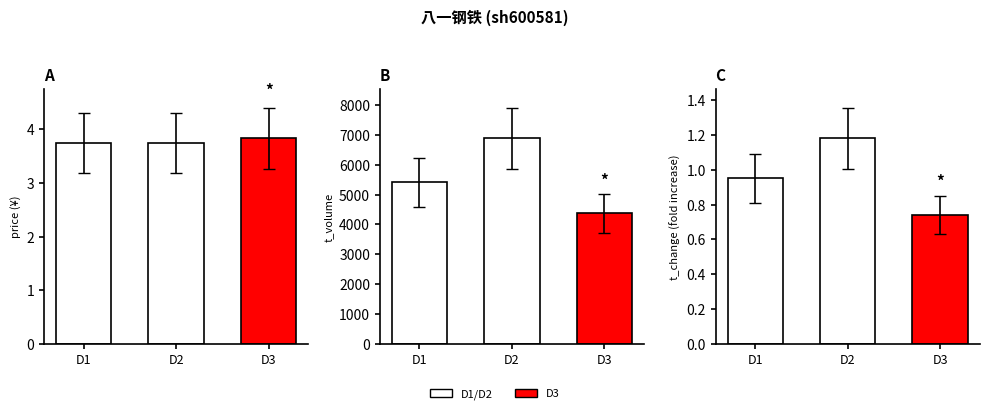

How many bars are there in each group?

3